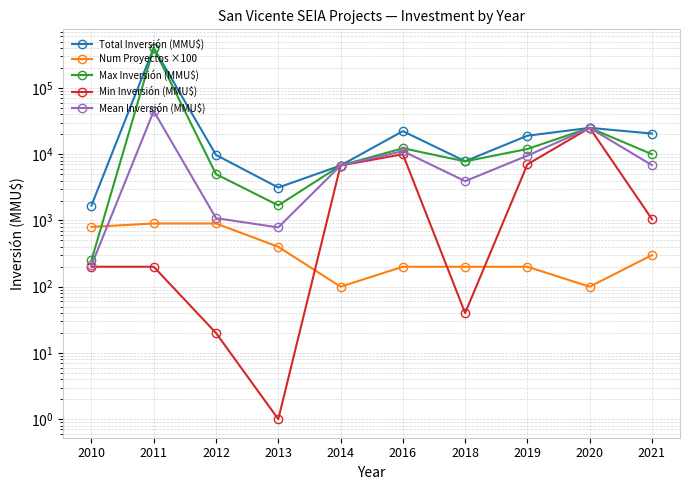

Which series changed the most between 2019 and 2021?

Min Inversión (MMU$)